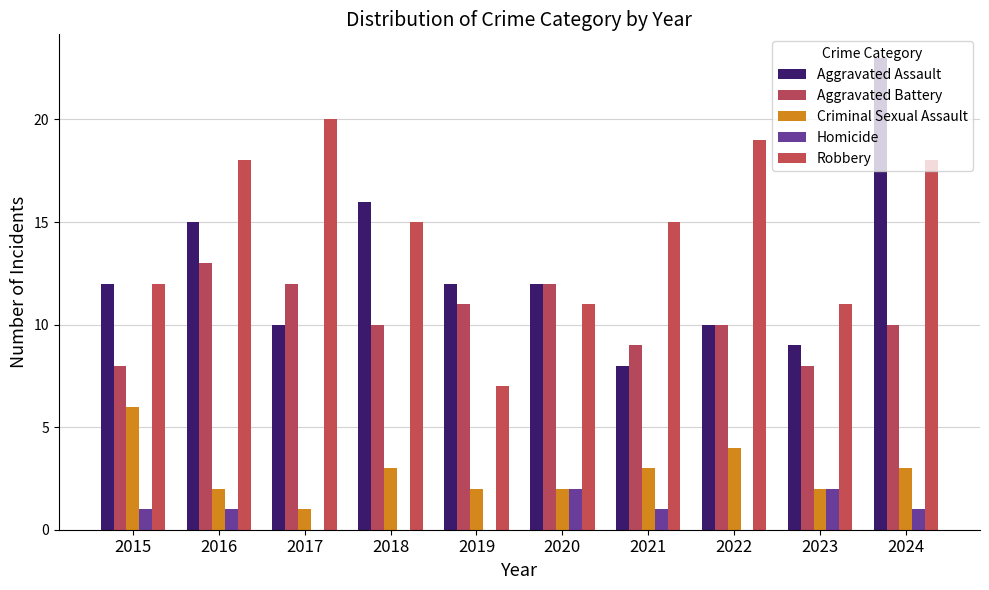

Reading left to right, list all the values displayed in this chart.

Aggravated Assault: 12	15	10	16	12	12	8	10	9	23
Aggravated Battery: 8	13	12	10	11	12	9	10	8	10
Criminal Sexual Assault: 6	2	1	3	2	2	3	4	2	3
Homicide: 1	1	0	0	0	2	1	0	2	1
Robbery: 12	18	20	15	7	11	15	19	11	18